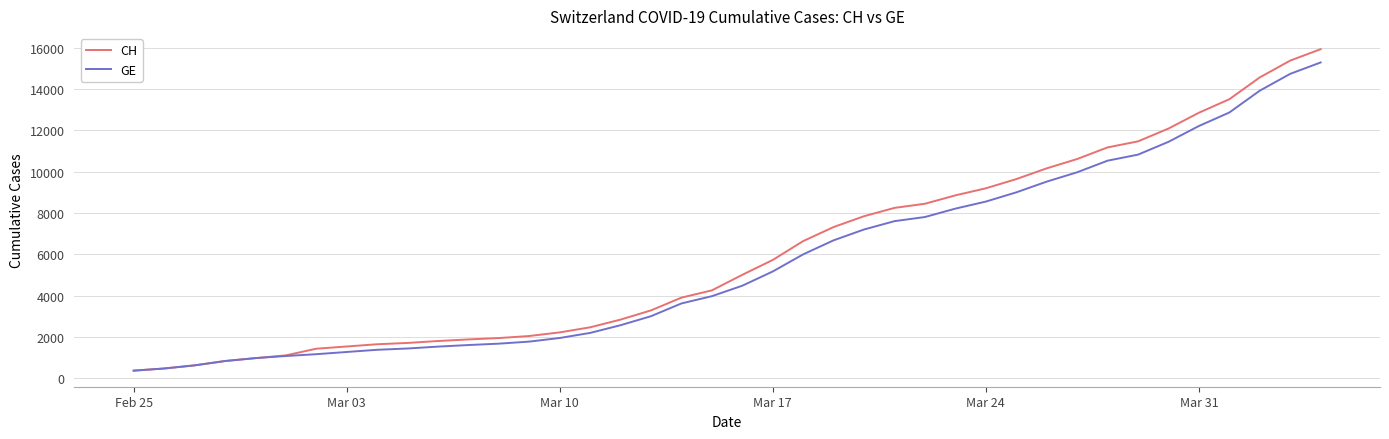

List the series in order of their overall mean, highest first.

CH, GE